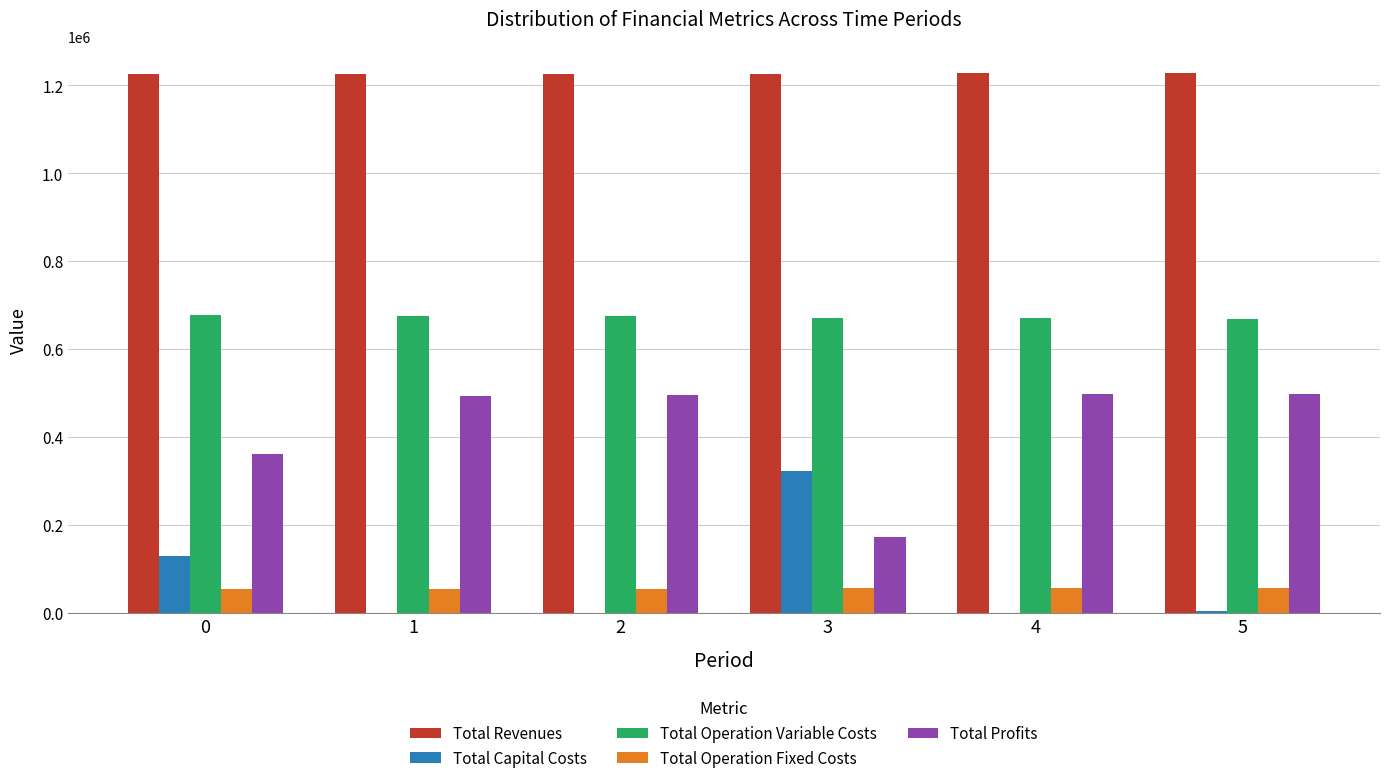

What is the sum of all Total Revenues values?

7361172.5